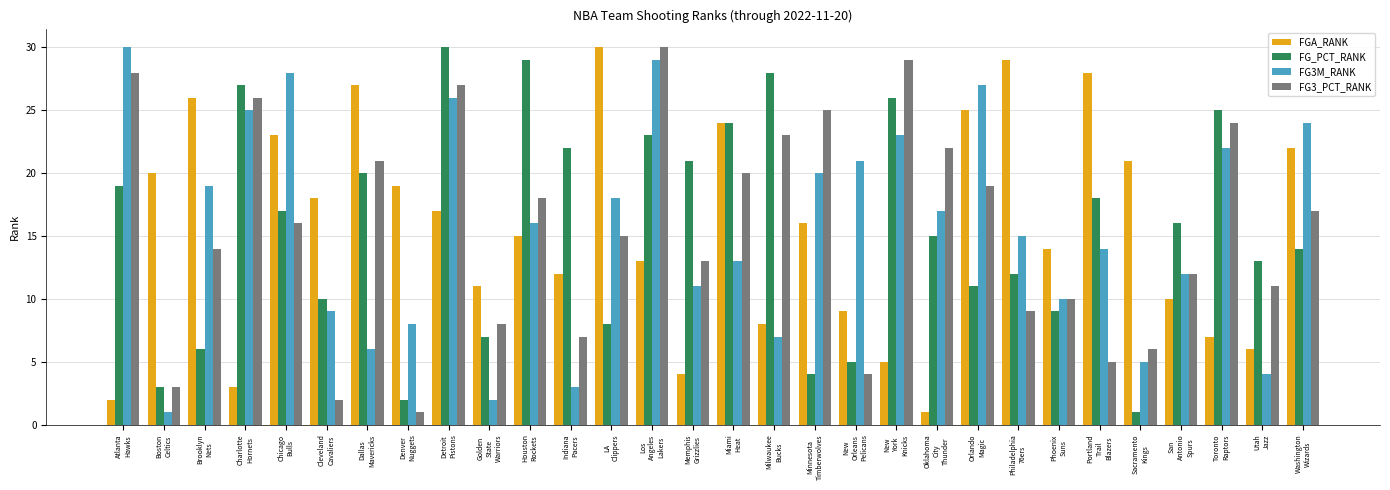

What is the maximum value shown in the chart?

30